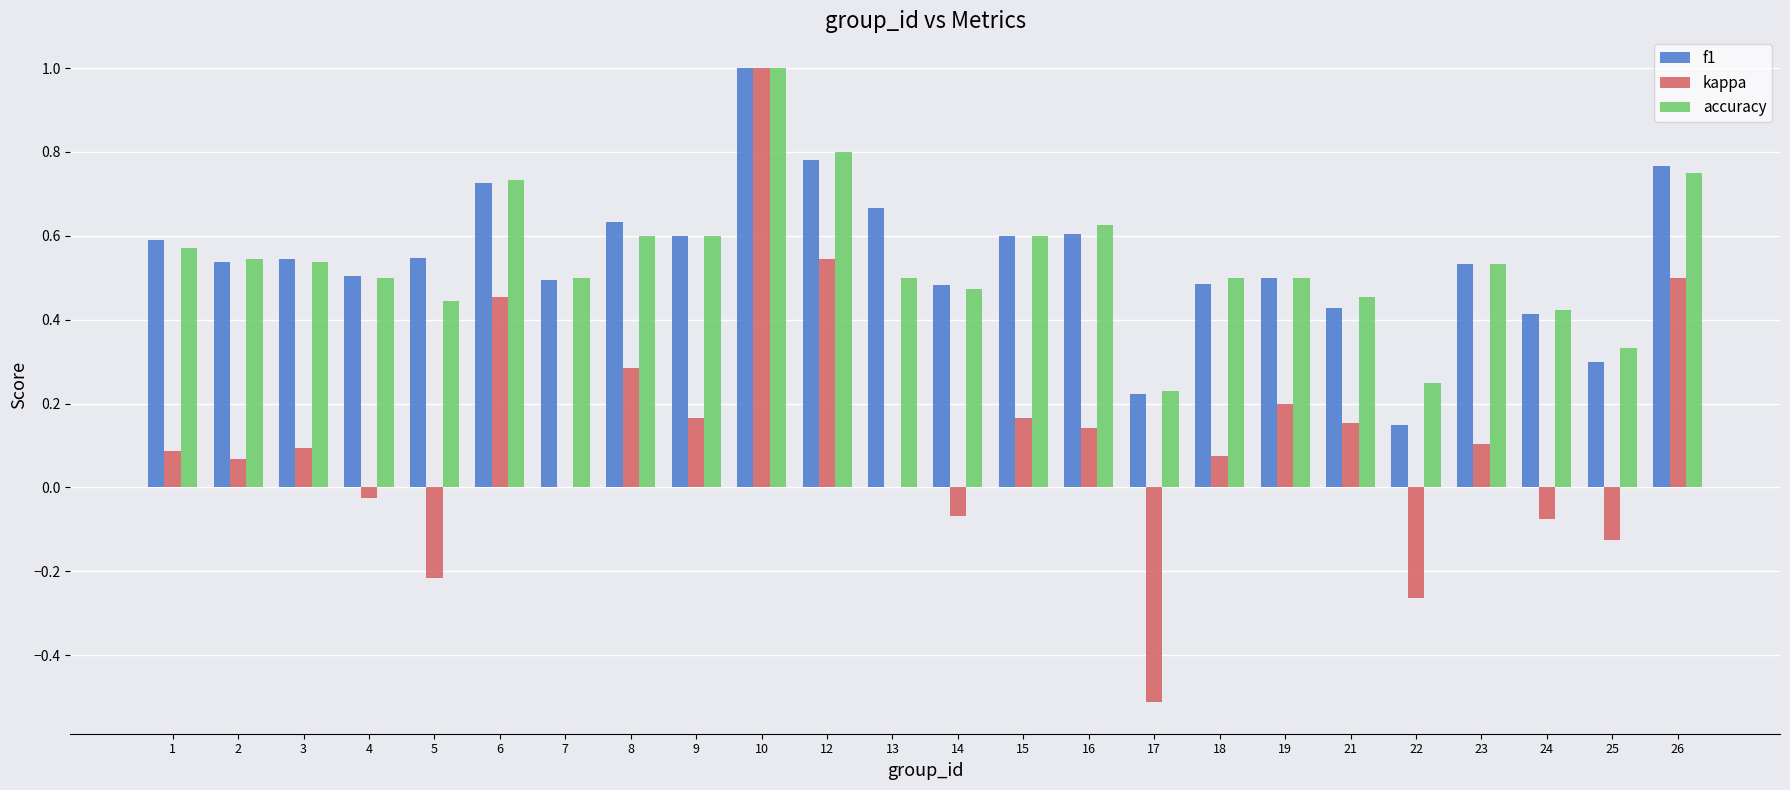

At which category does the chart reach its peak across all series?

10